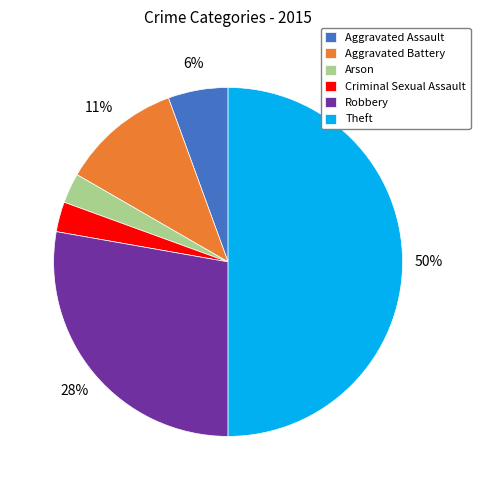

To the nearest percent, what is the difference between the largest and smallest slice percentages?

47%